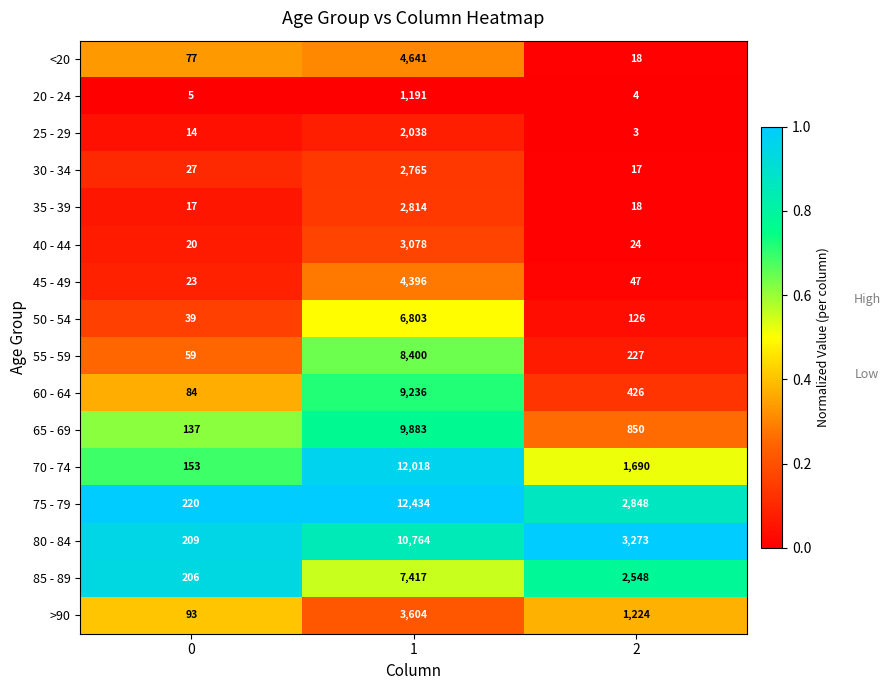

Rank the series at 1 from lowest to highest value.

20 - 24, 25 - 29, 30 - 34, 35 - 39, 40 - 44, >90, 45 - 49, <20, 50 - 54, 85 - 89, 55 - 59, 60 - 64, 65 - 69, 80 - 84, 70 - 74, 75 - 79